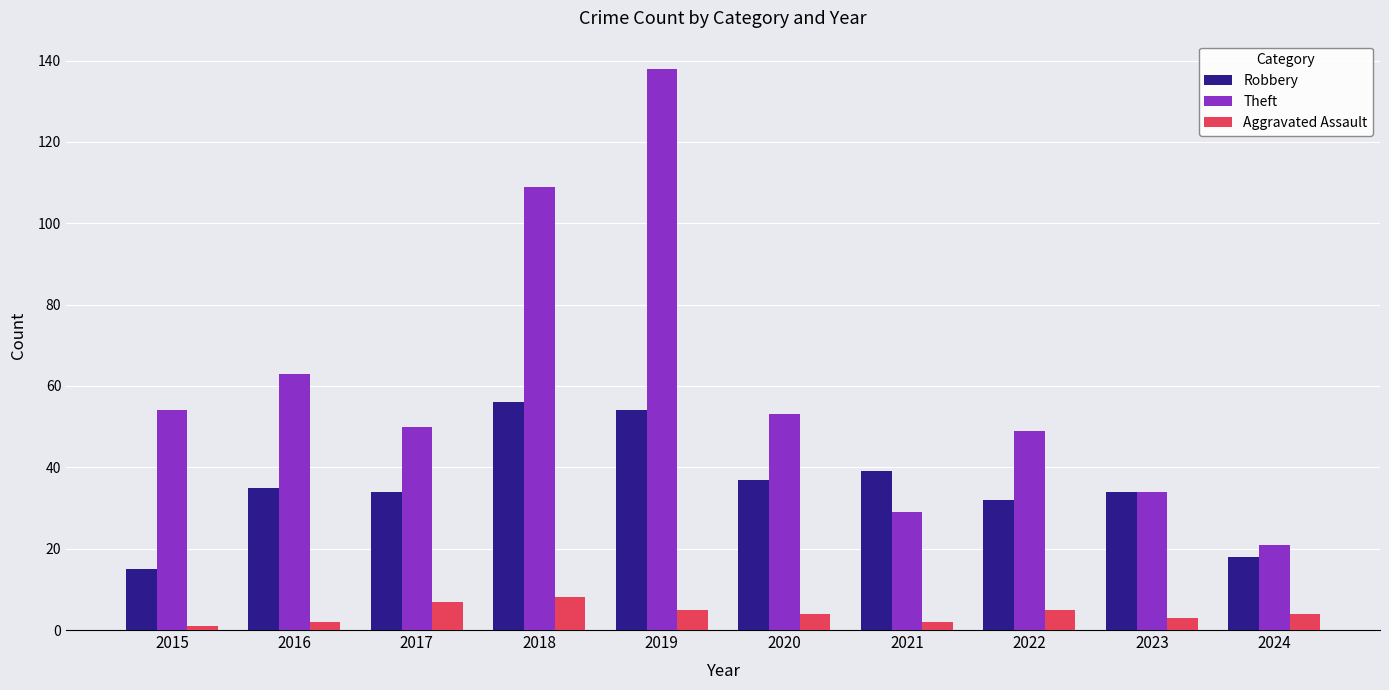

Reading left to right, list all the values displayed in this chart.

Robbery: 2015=15	2016=35	2017=34	2018=56	2019=54	2020=37	2021=39	2022=32	2023=34	2024=18
Theft: 2015=54	2016=63	2017=50	2018=109	2019=138	2020=53	2021=29	2022=49	2023=34	2024=21
Aggravated Assault: 2015=1	2016=2	2017=7	2018=8	2019=5	2020=4	2021=2	2022=5	2023=3	2024=4